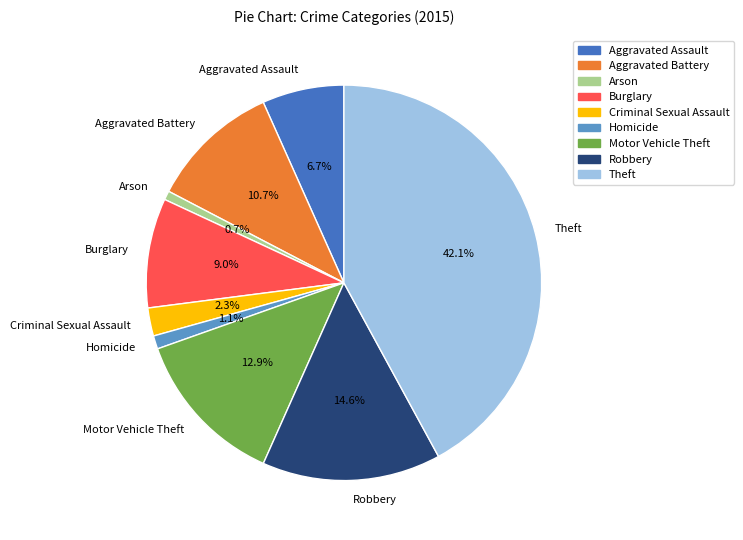

Which category has the biggest portion of the pie?

Theft